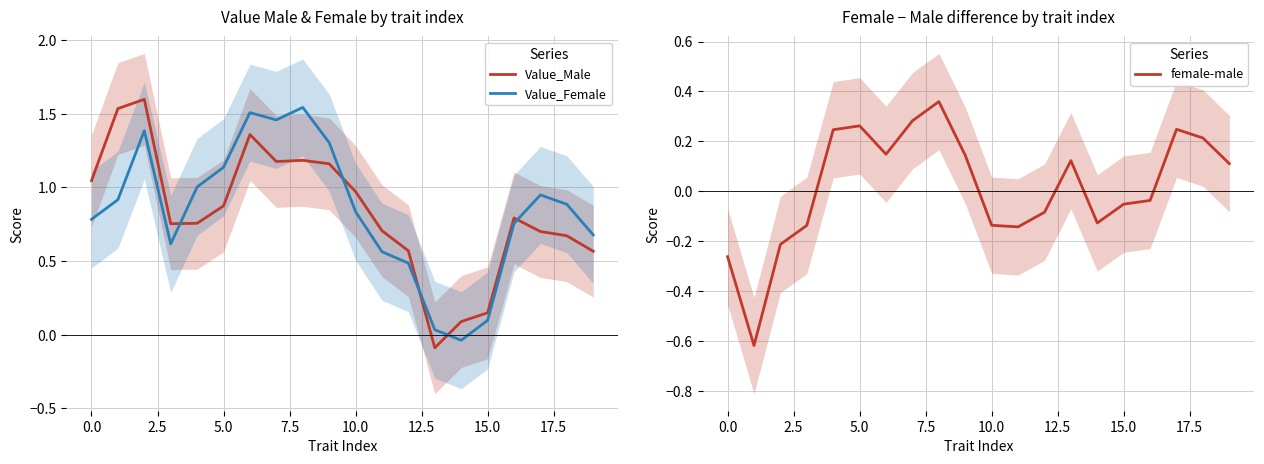

Is the value of Value_Female at 17 greater than the value of Value_Male at 12?

Yes